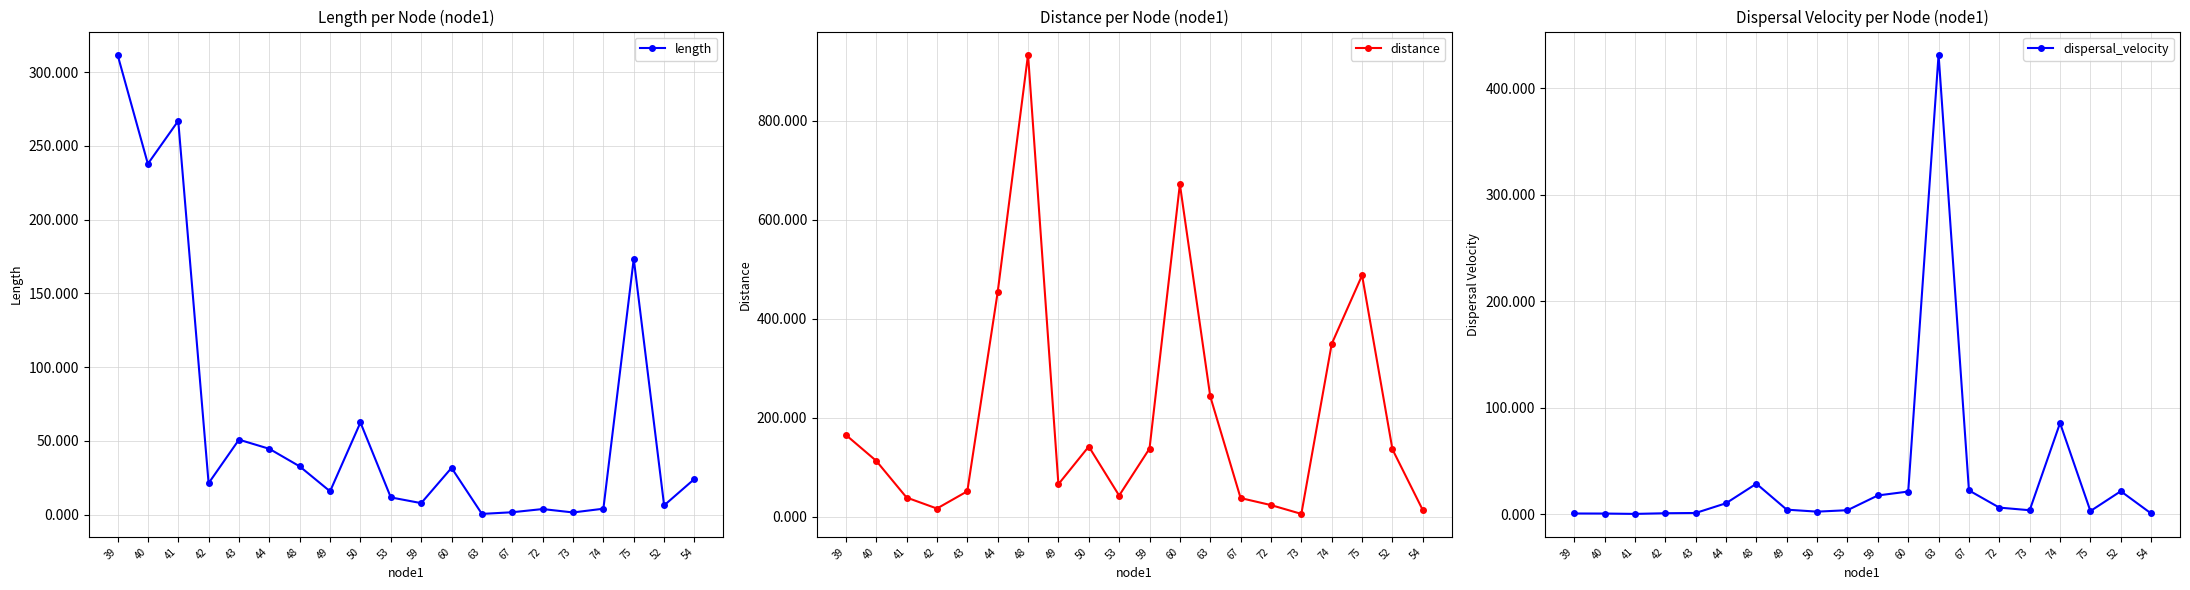

Which series has the largest range (max minus min)?

distance